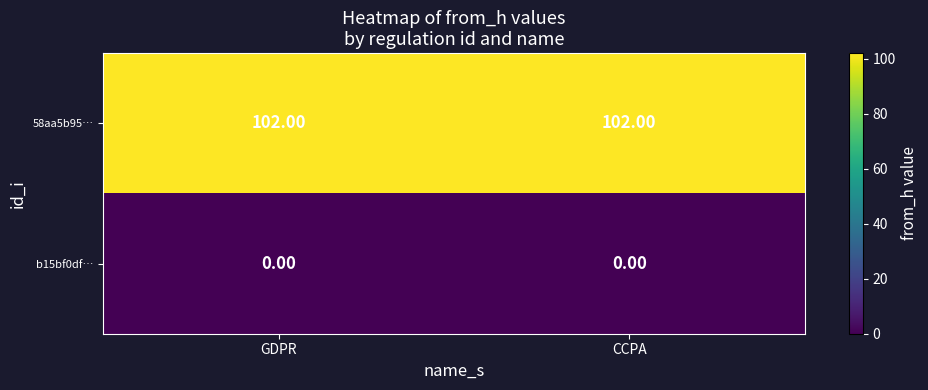

What is the sum of all 58aa5b95… values?

204